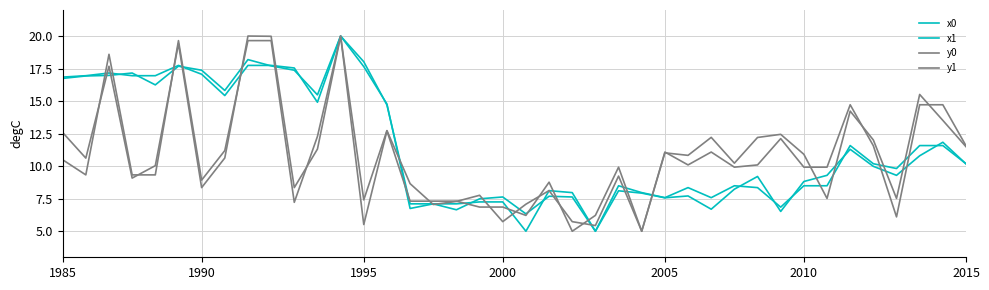

Which series ends up on top after the final intersection of x0 and x1?

x0